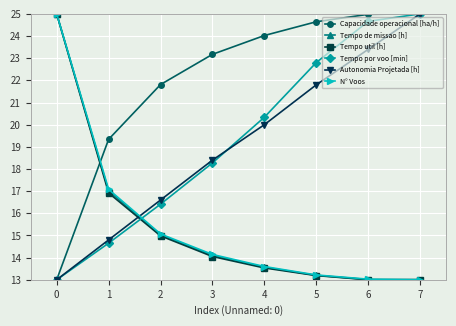

Reading left to right, transcribe all the data shown in this chart.

Capacidade operacional [ha/h]: 13.0	19.3	21.8	23.2	24.0	24.6	25.0	25.0
Tempo de missao [h]: 25.0	17.0	15.0	14.1	13.6	13.2	13.0	13.0
Tempo util [h]: 25.0	16.9	15.0	14.0	13.5	13.2	13.0	13.0
Tempo por voo [min]: 13.0	14.7	16.4	18.3	20.3	22.8	24.7	25.0
Autonomia Projetada [h]: 13.0	14.8	16.6	18.4	20.0	21.8	23.4	25.0
N° Voos: 25.0	17.1	15.1	14.1	13.6	13.2	13.0	13.0